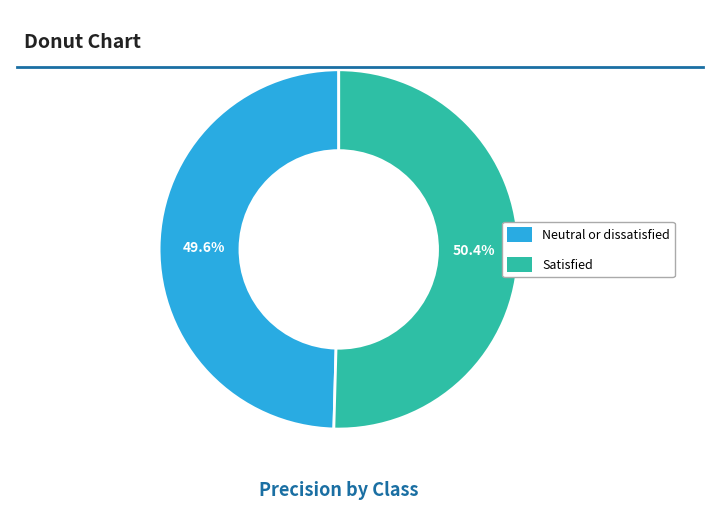

Count the number of slices in the pie.

2